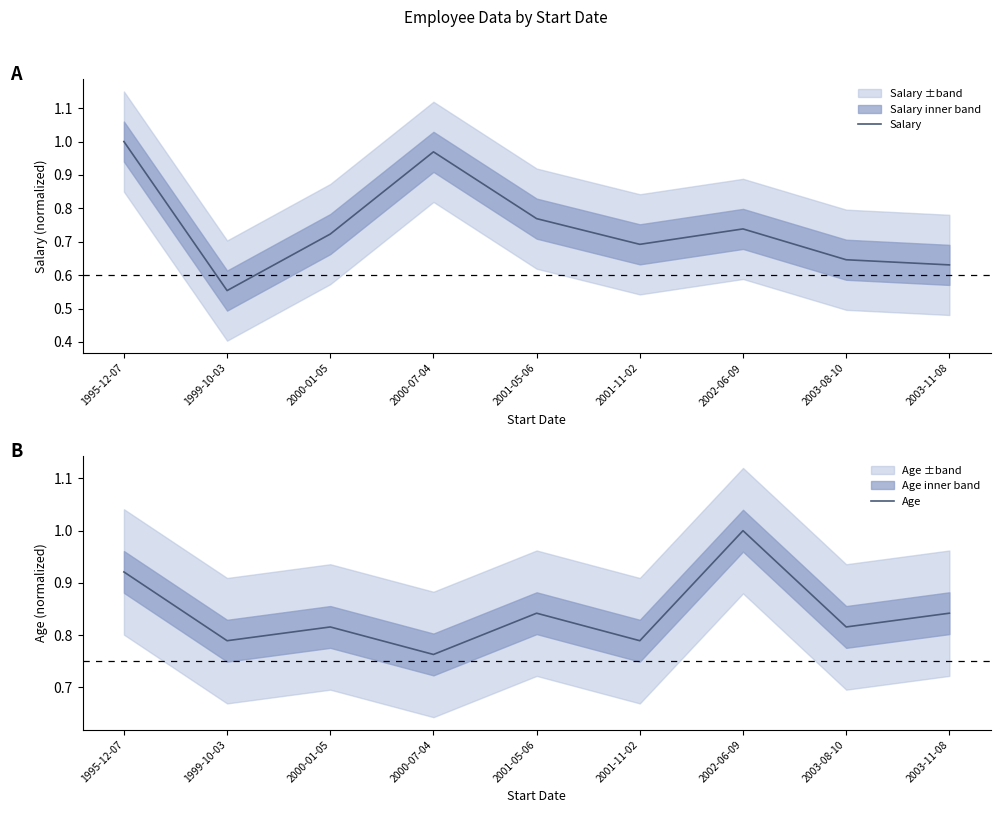

What position from the left is 2001-11-02?

6